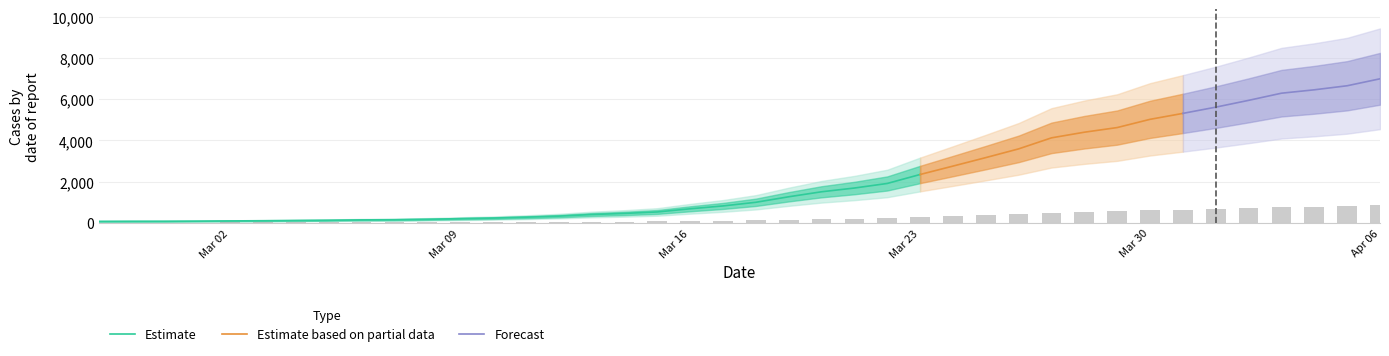

What position from the left is 2020-03-04?

7